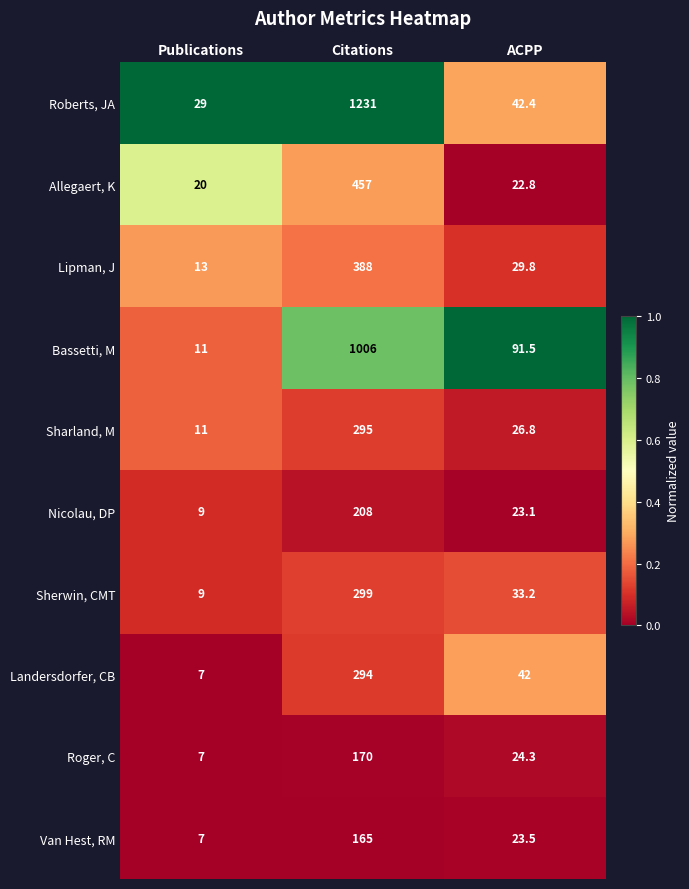

Between Citations and ACPP, which series saw the biggest shift?

Roberts, JA